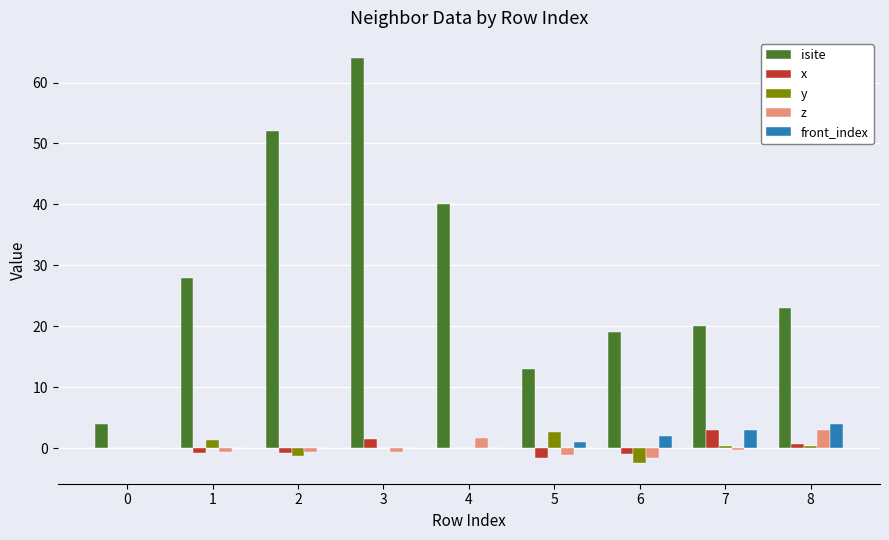

What is the maximum value shown in the chart?

64.0